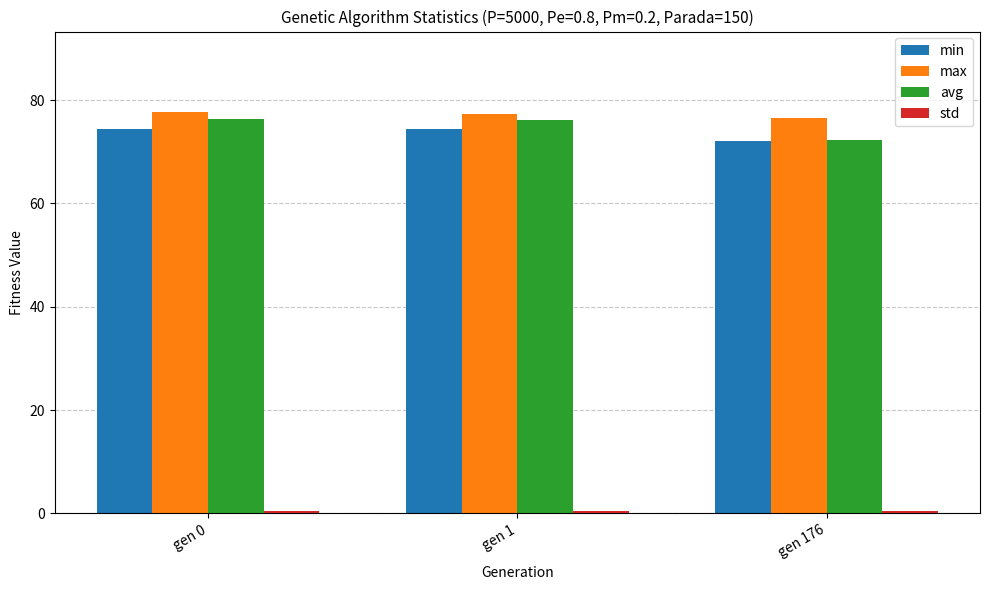

What is the lowest value of the max series?

76.6